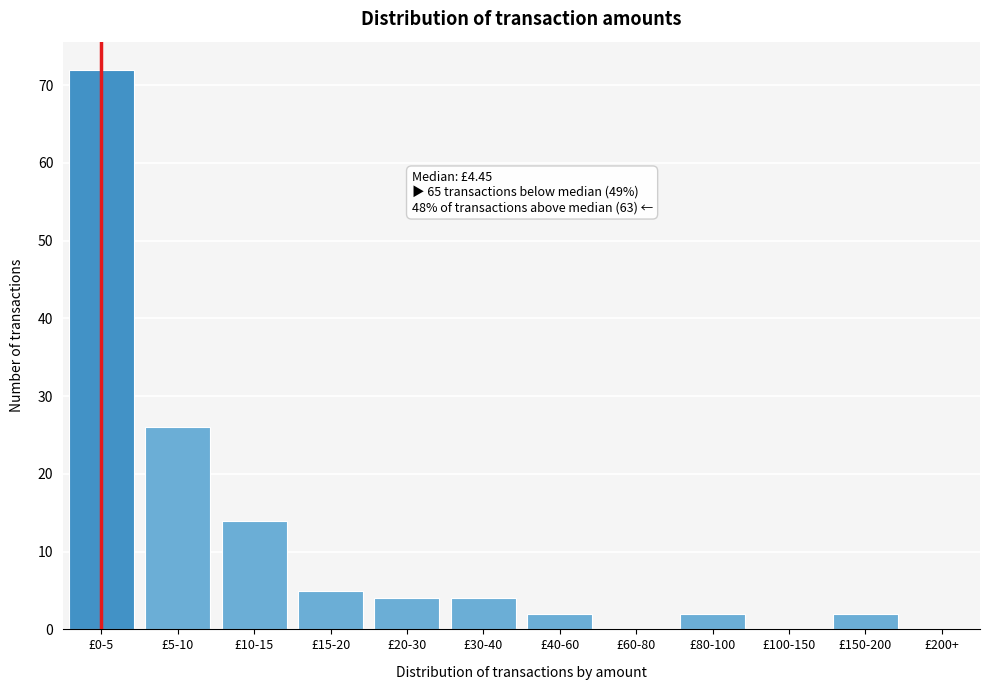

Reading right to left, transcribe all the data shown in this chart.

£200+=0	£150-200=2	£100-150=0	£80-100=2	£60-80=0	£40-60=2	£30-40=4	£20-30=4	£15-20=5	£10-15=14	£5-10=26	£0-5=72